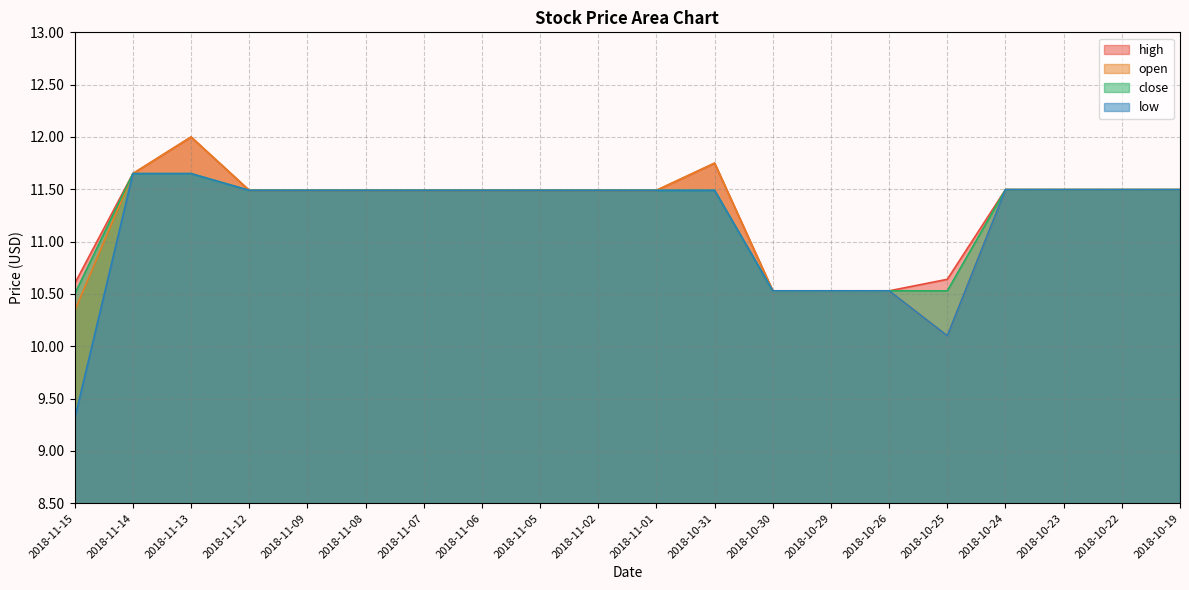

Which series has the largest total across all categories?

high